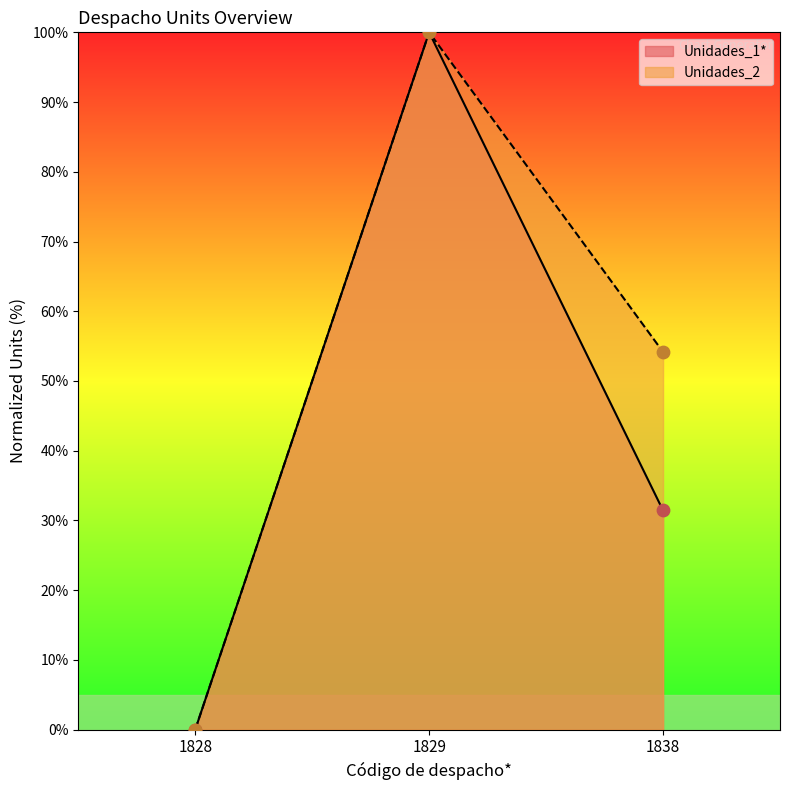

At which category is the sum across all series the highest?

1829